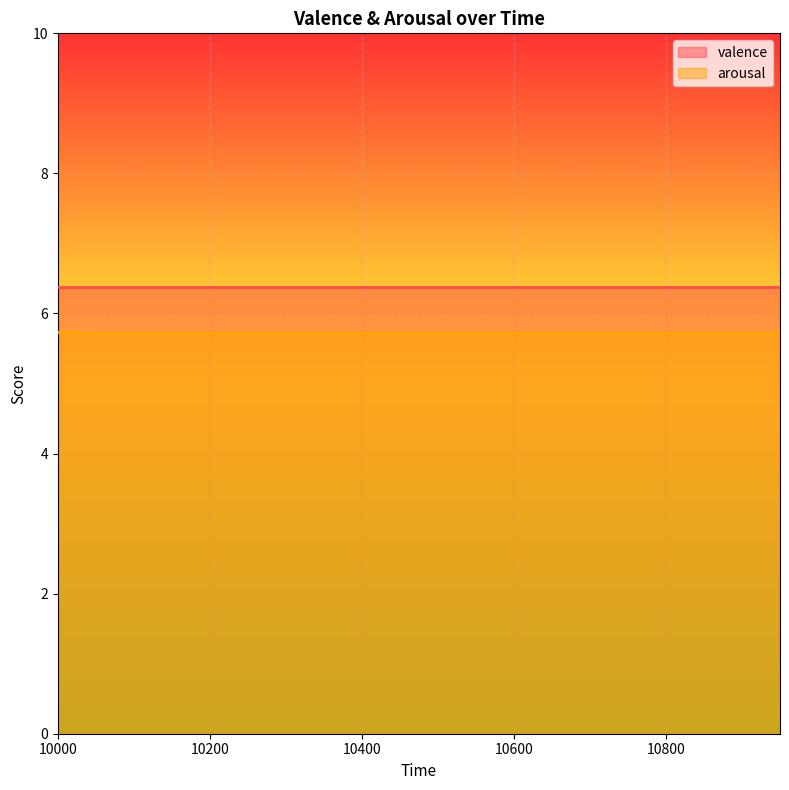

Rank the categories by value from highest to lowest.

10000, 10050, 10100, 10150, 10200, 10250, 10300, 10350, 10400, 10450, 10500, 10550, 10600, 10650, 10700, 10750, 10800, 10850, 10900, 10950